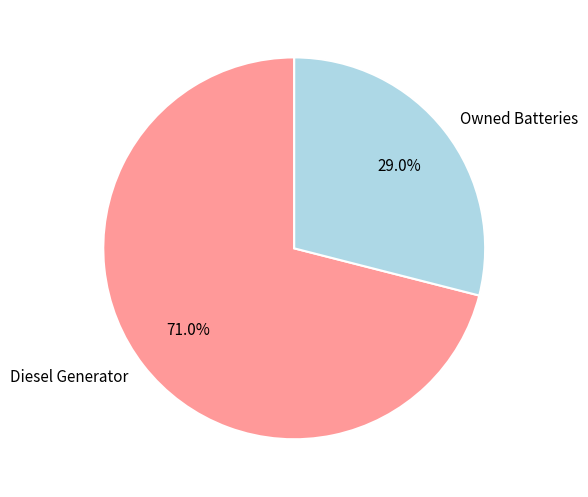

Between Diesel Generator and Owned Batteries, which is larger?

Diesel Generator